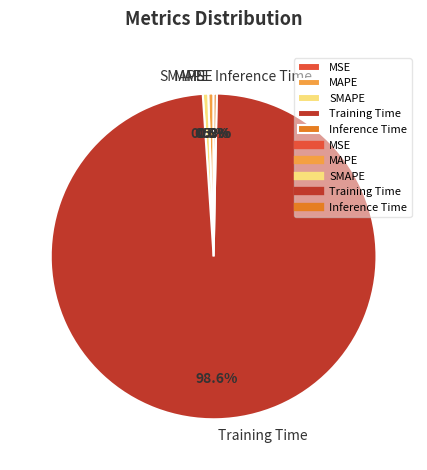

Is there any slice that represents more than half of the pie?

Yes